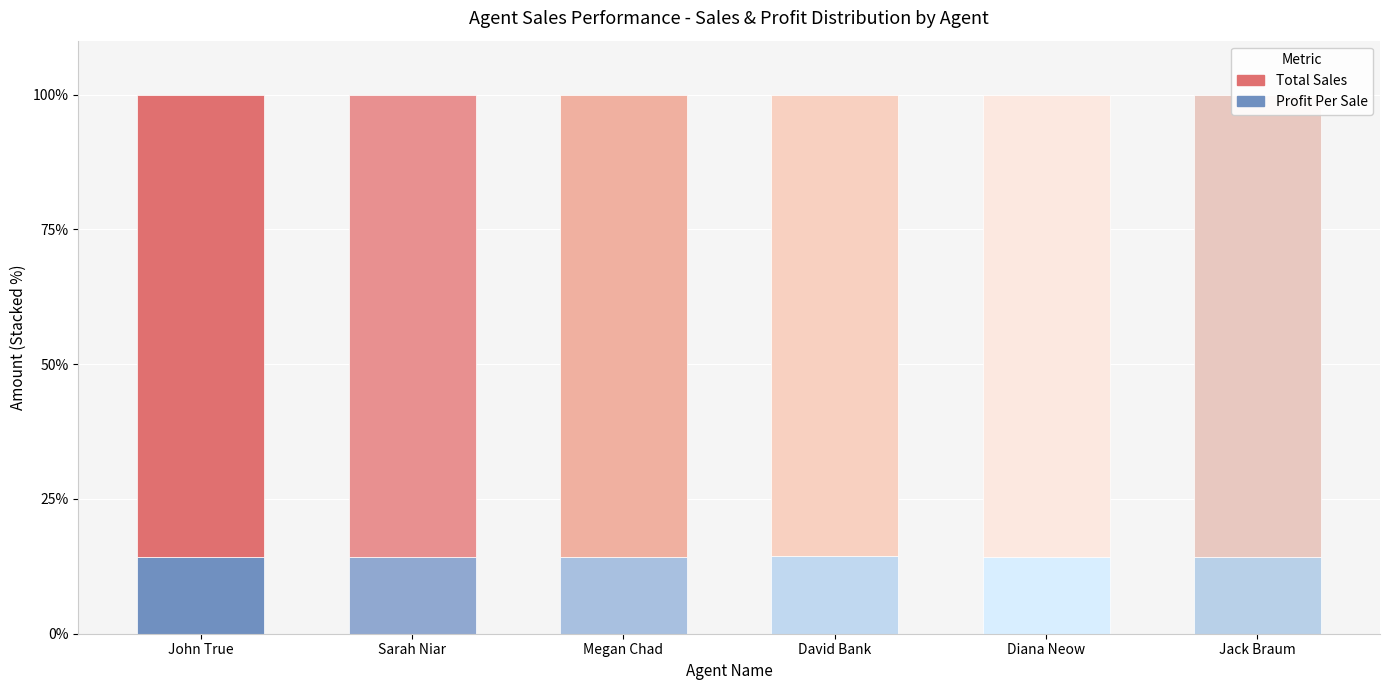

Which series has the largest total across all categories?

Total Sales